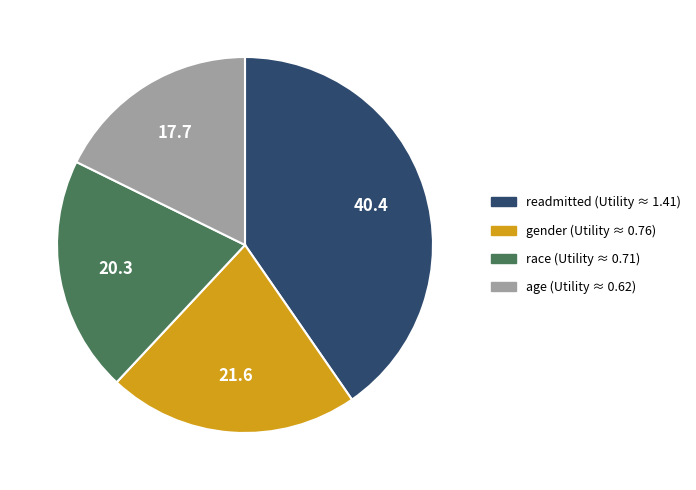

Is there a majority slice in this chart?

No